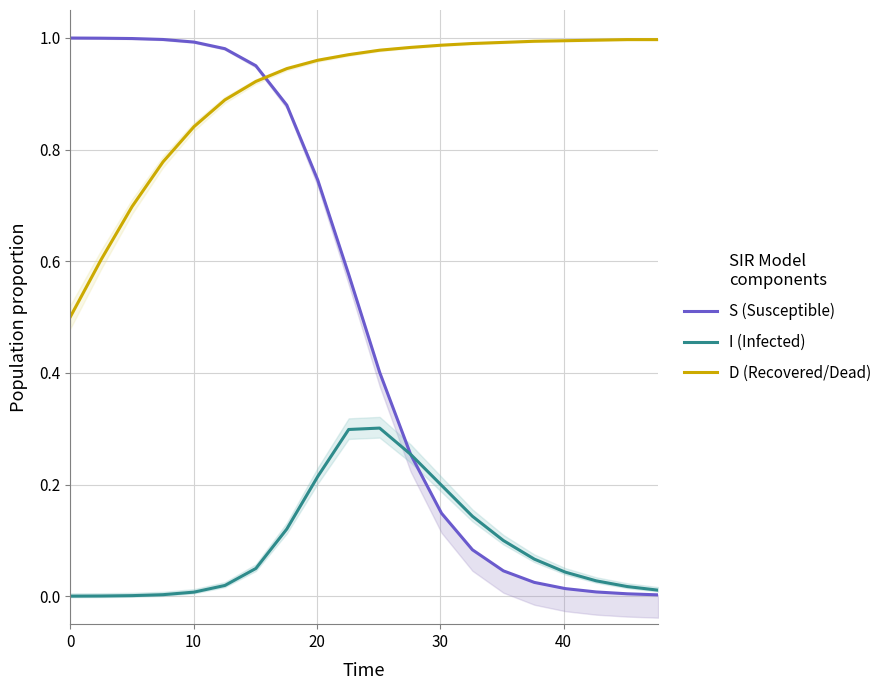

True or false: S (Susceptible) and I (Infected) intersect in this chart.

False